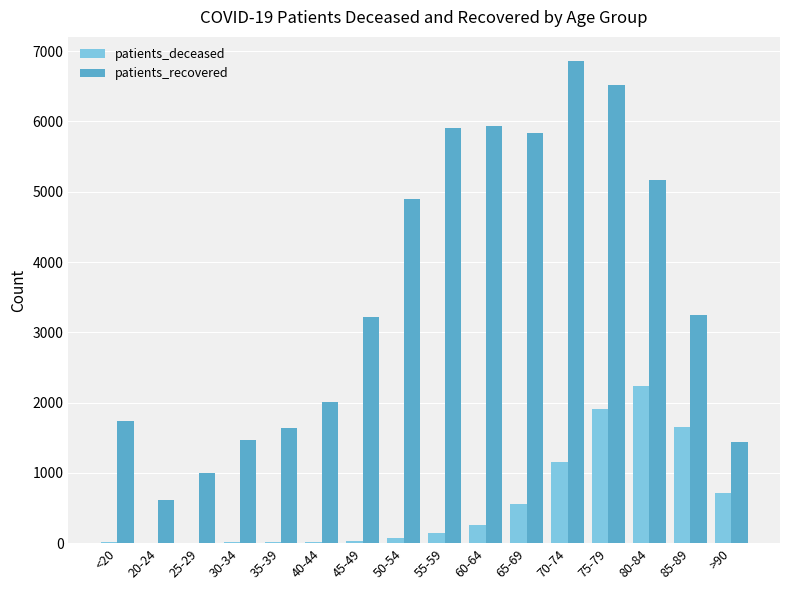

Is the value of patients_deceased at 25-29 greater than the value of patients_recovered at 30-34?

No